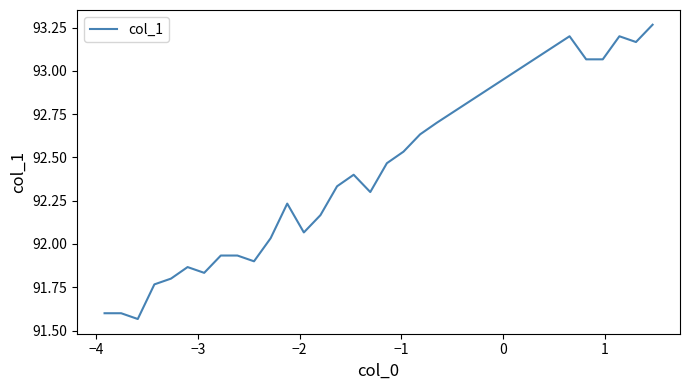

What is the difference between the maximum and minimum values?

1.7